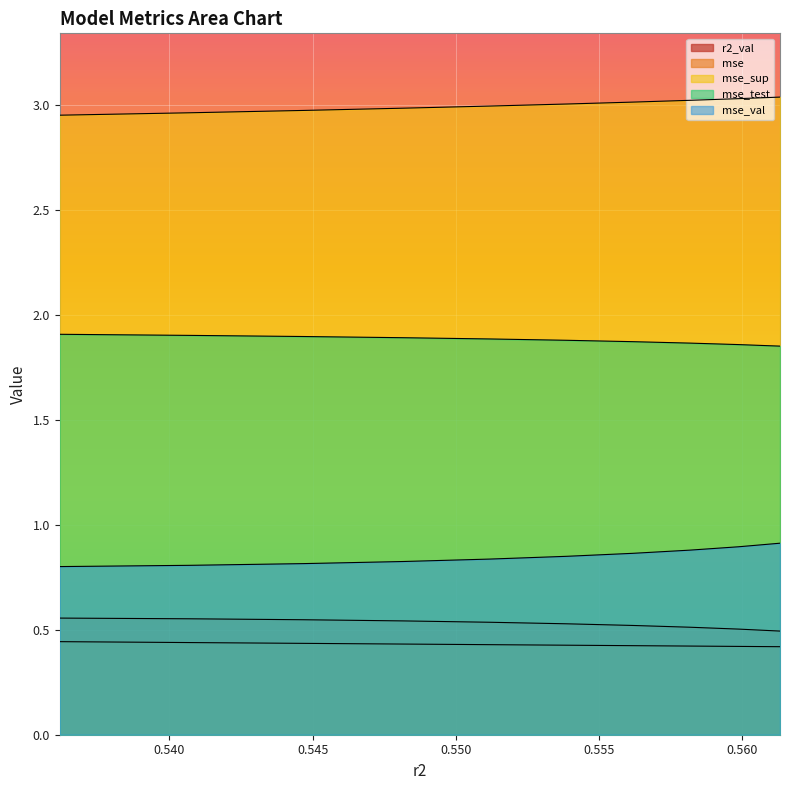

At model_8_12_5, list the series in order from smallest to largest.

mse, r2_val, mse_val, mse_test, mse_sup